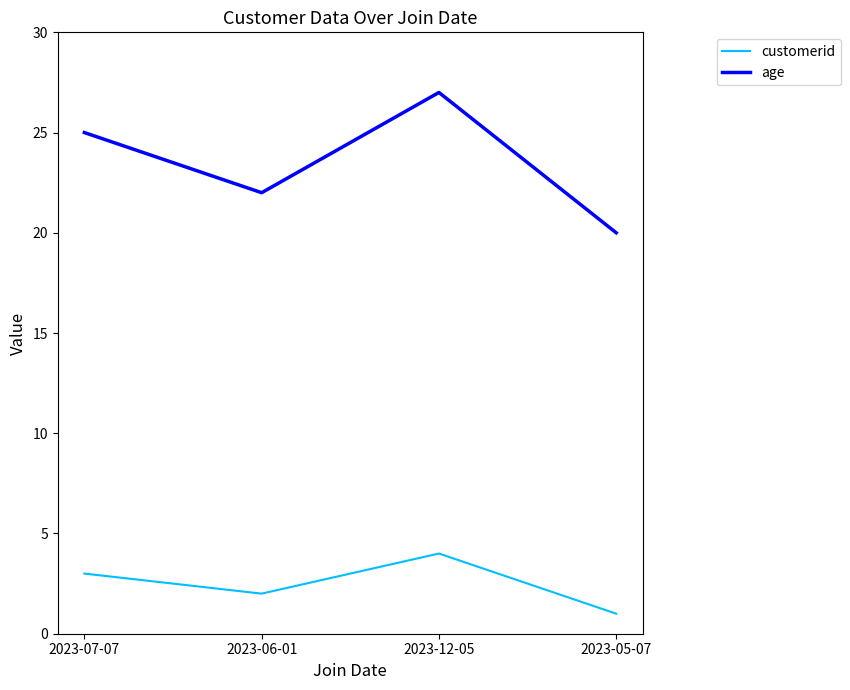

The value of customerid at 2023-07-07 is 1. True or false?

False